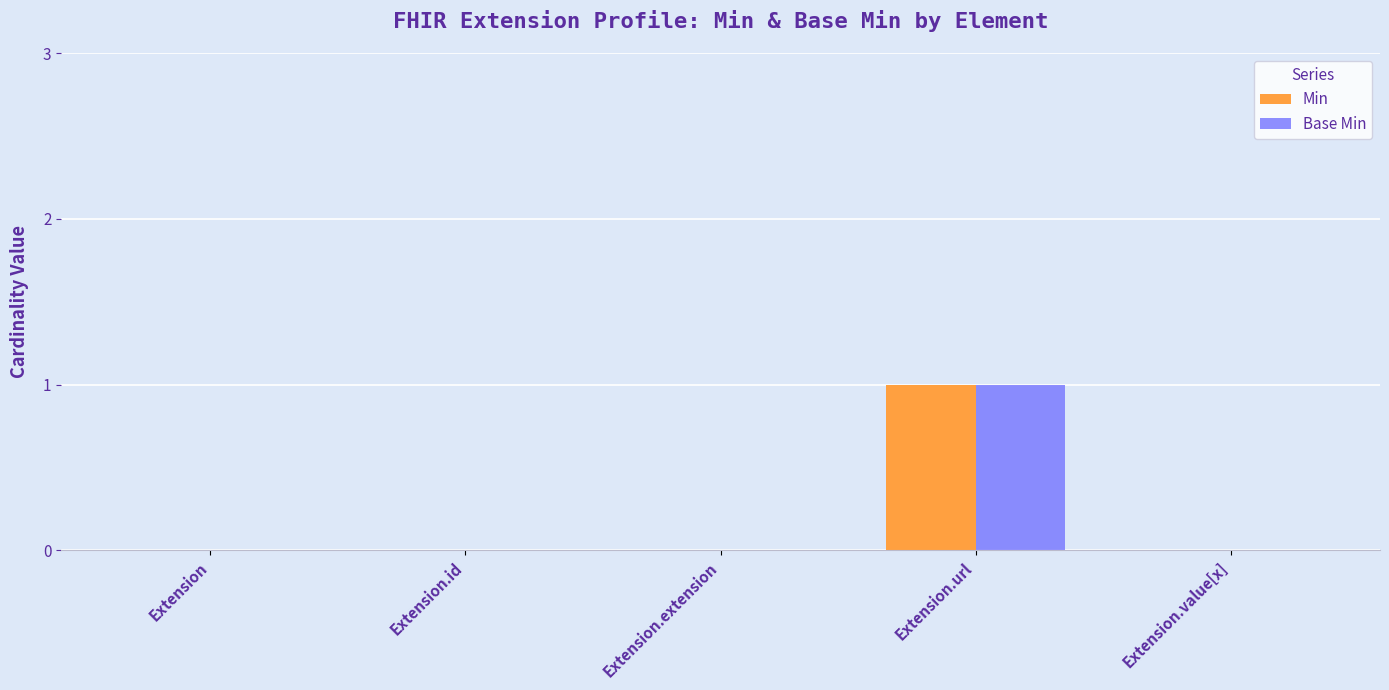

At which category is the sum across all series the highest?

Extension.url